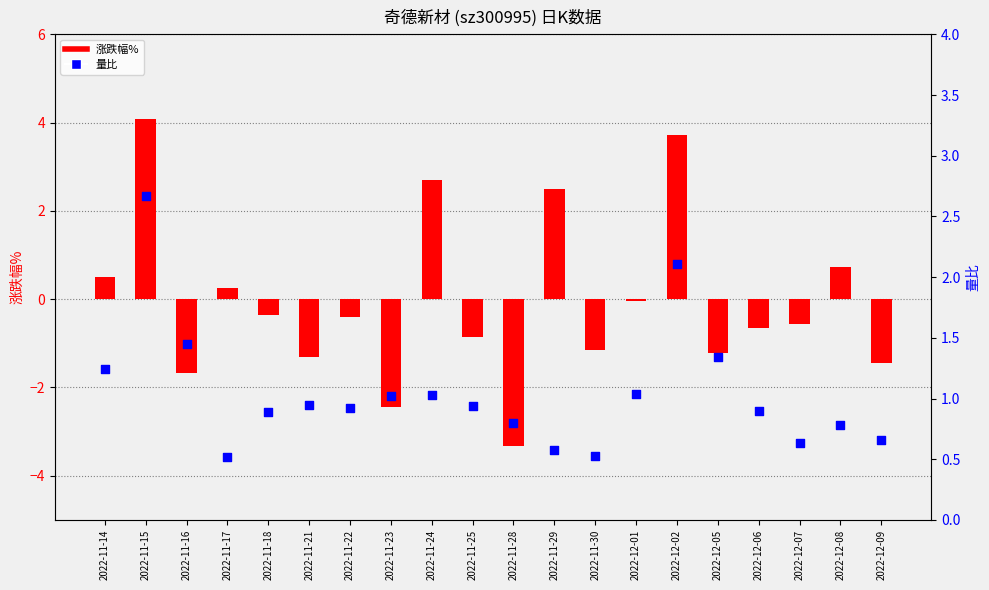

What is the total value across all series at 2022-11-17?

0.8